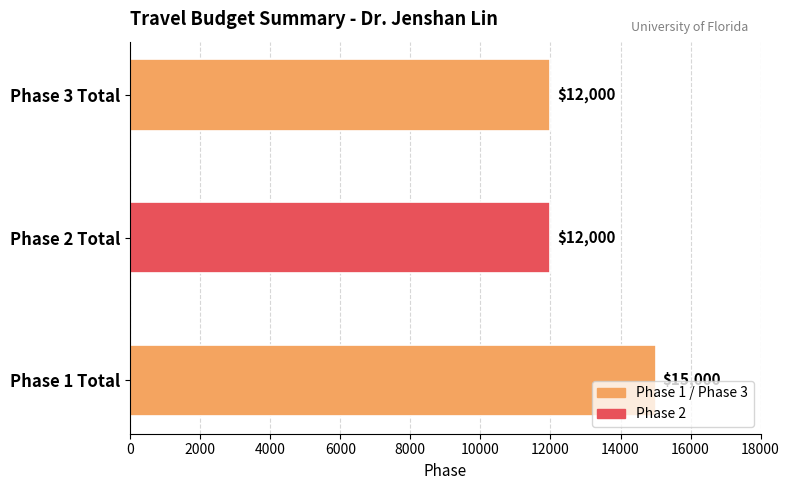

What is the change in value from Phase 1 Total to Phase 2 Total?

-3000